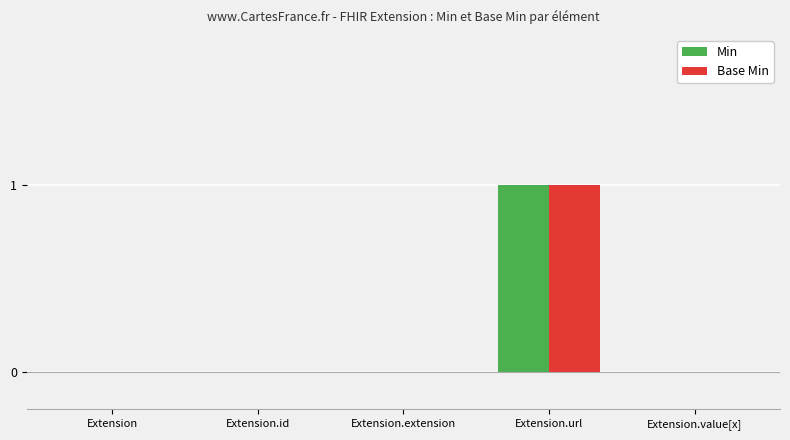

Reading right to left, list all the values displayed in this chart.

Min: Extension.value[x]=0	Extension.url=1	Extension.extension=0	Extension.id=0	Extension=0
Base Min: Extension.value[x]=0	Extension.url=1	Extension.extension=0	Extension.id=0	Extension=0